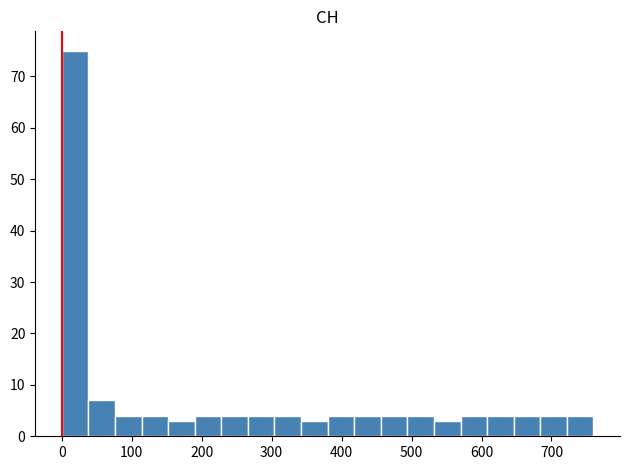

Around what value on the x-axis is the tallest bar? Give the approximate position of its centre, as read against the axis.

20